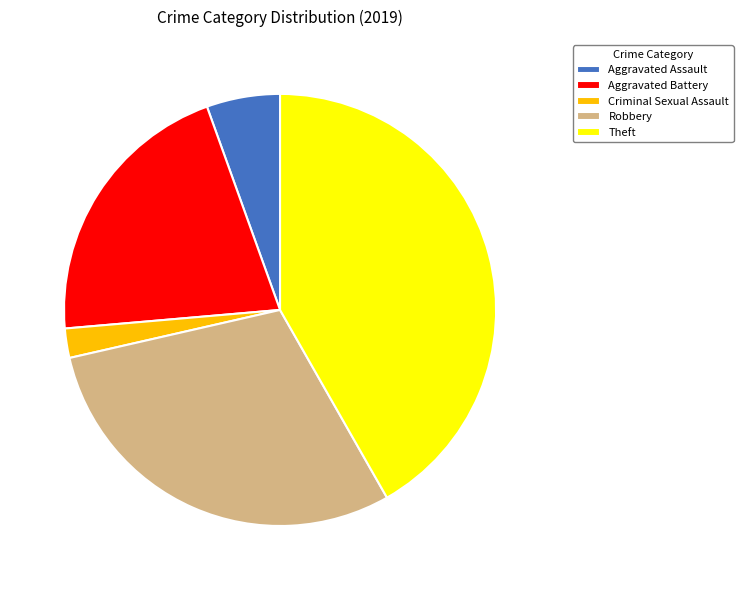

How many segments does this pie chart have?

5